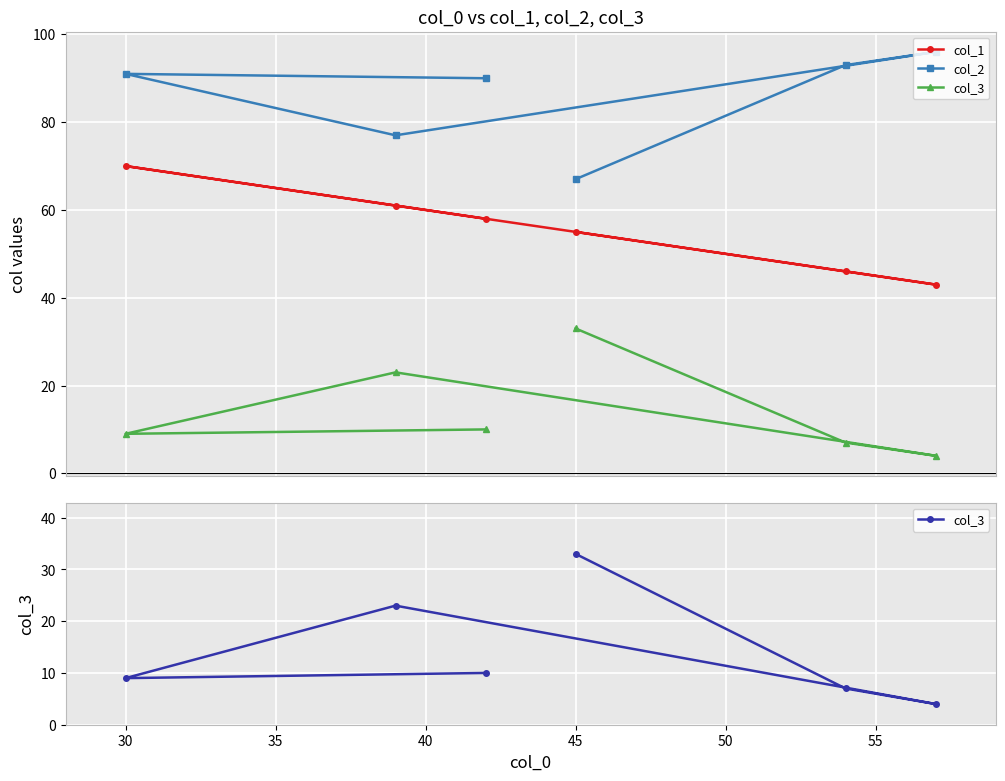

Rank the series by their maximum value, from lowest to highest.

col_3, col_1, col_2